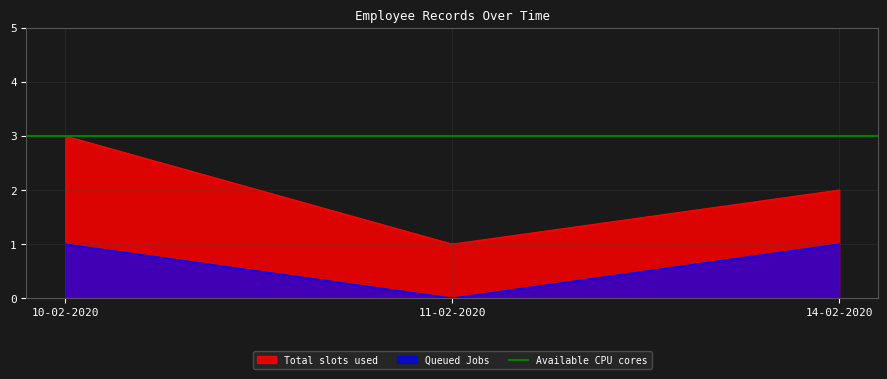

True or false: Total slots used and Queued Jobs cross at least once.

False